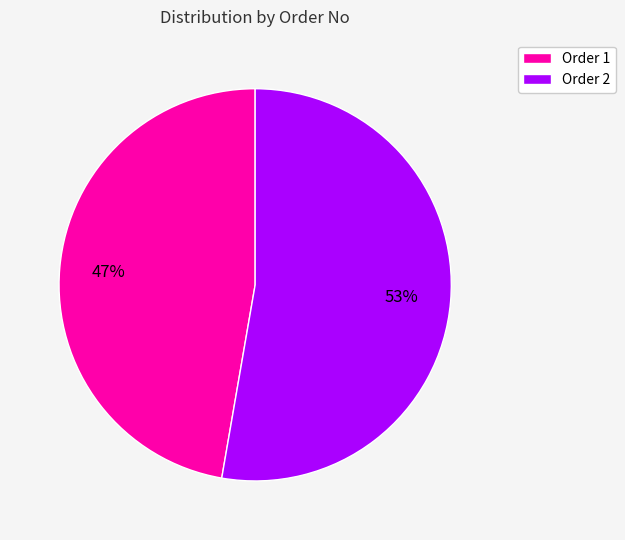

What is the majority slice?

Order 2